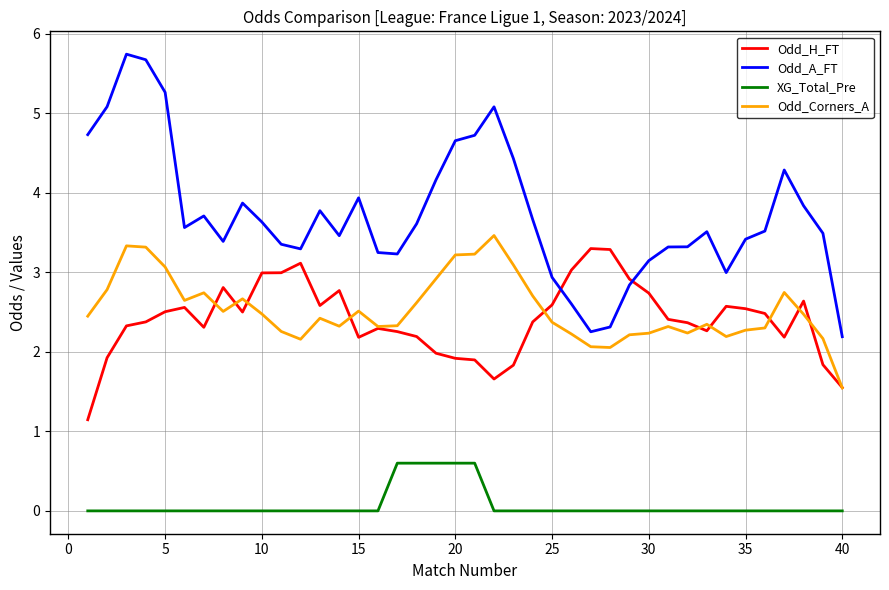

True or false: Odd_Corners_A and XG_Total_Pre intersect in this chart.

False